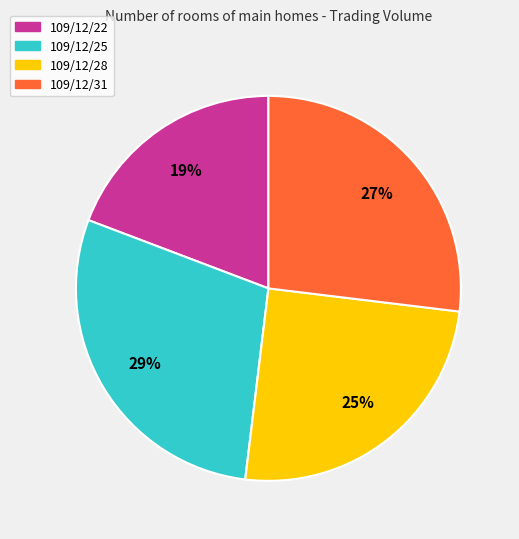

True or false: 109/12/31 accounts for 27% of the total.

True